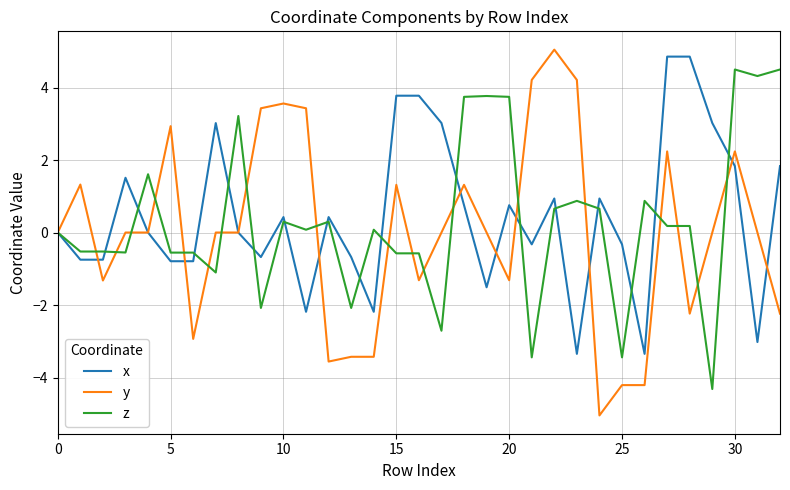

How many series are shown in this chart?

3